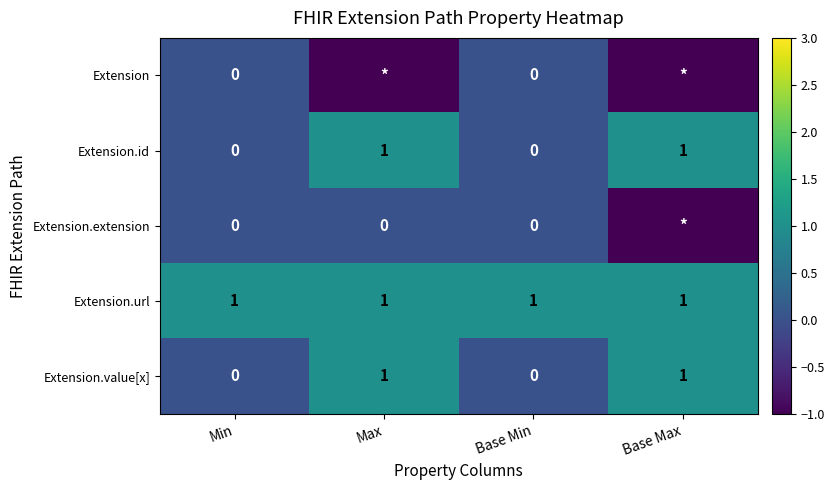

How many Extension.id values are between 0 and 1?

4